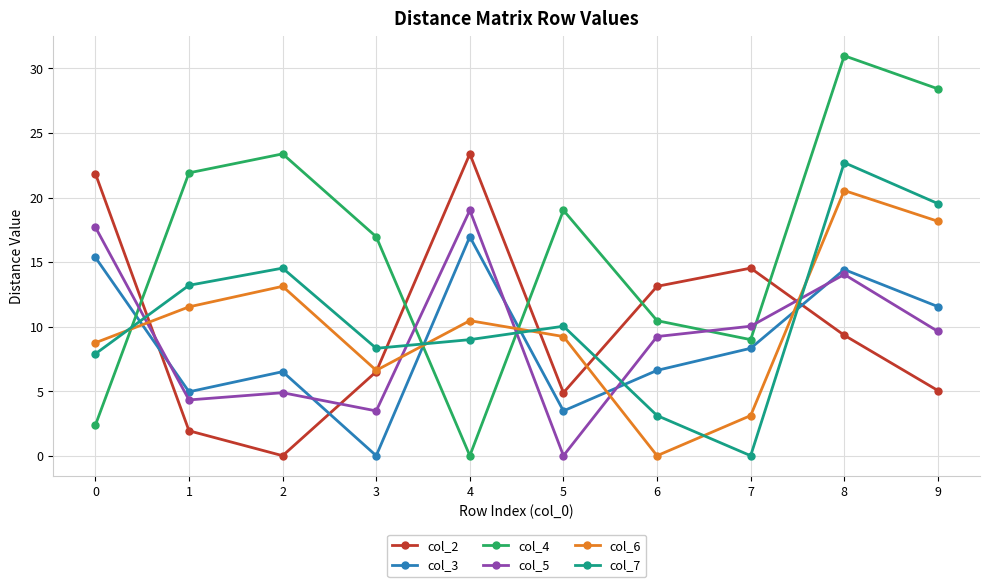

How many data points does each series have?

10